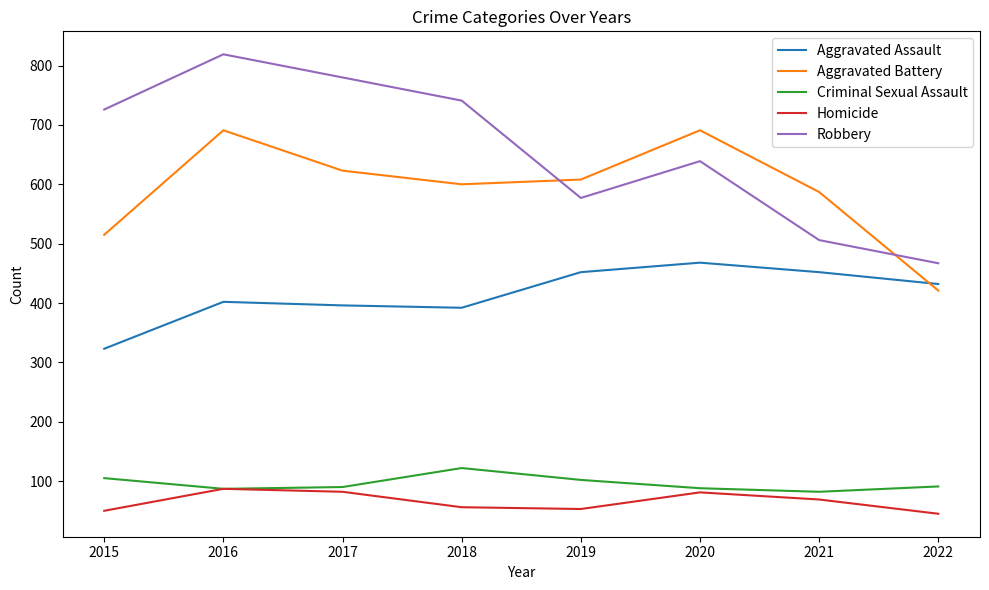

True or false: Robbery and Homicide cross at least once.

False